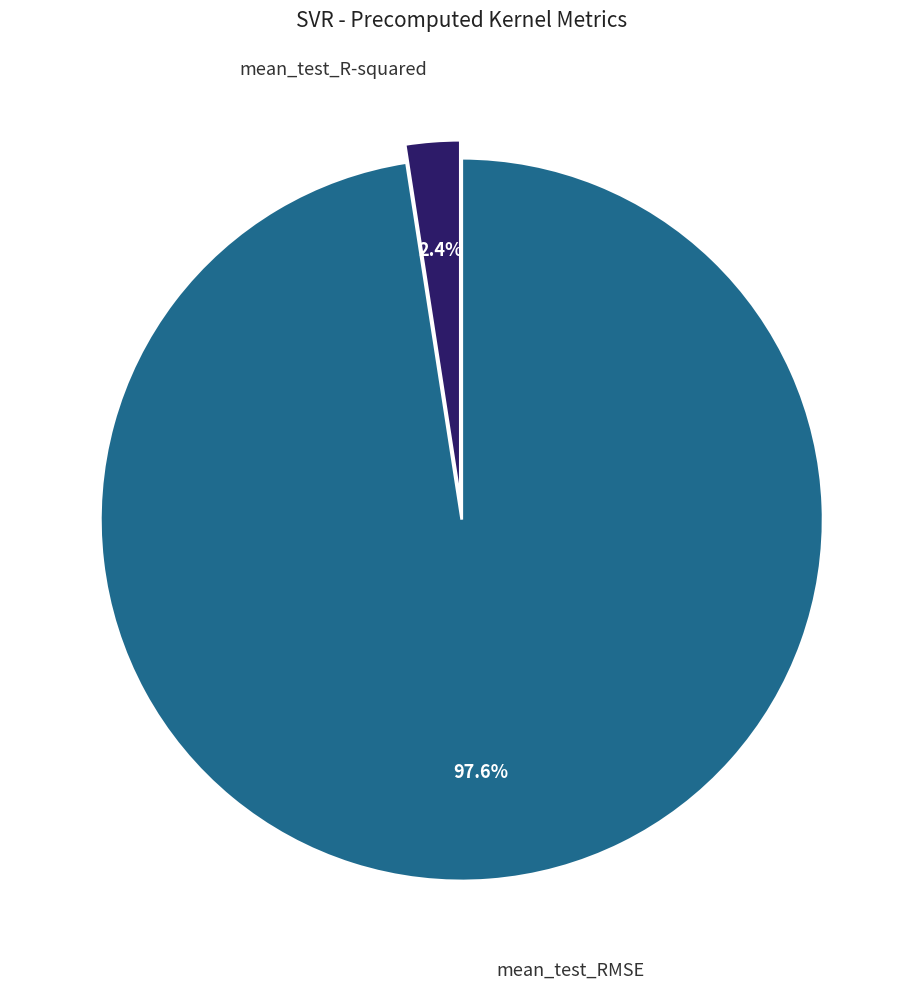

How many segments does this pie chart have?

2